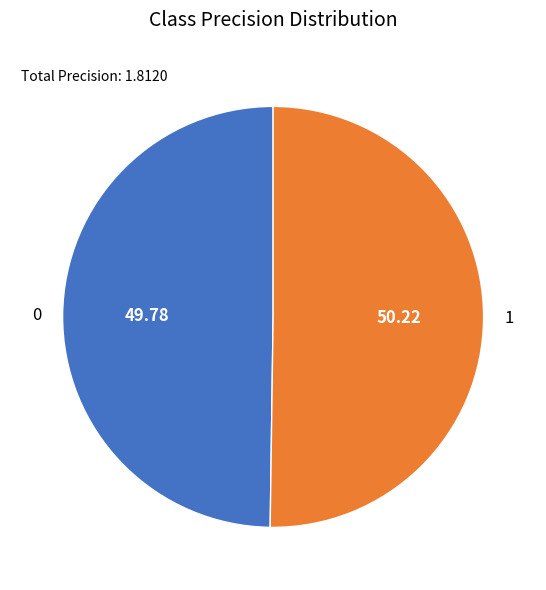

How many slices are in this pie chart?

2